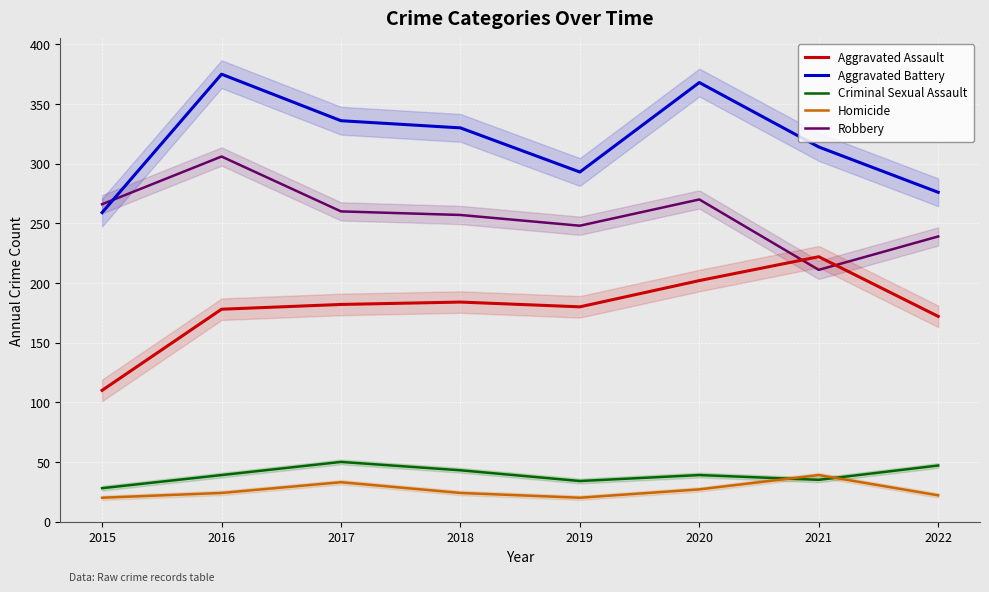

What is the sum of the Robbery values at 2019 and 2021?

459